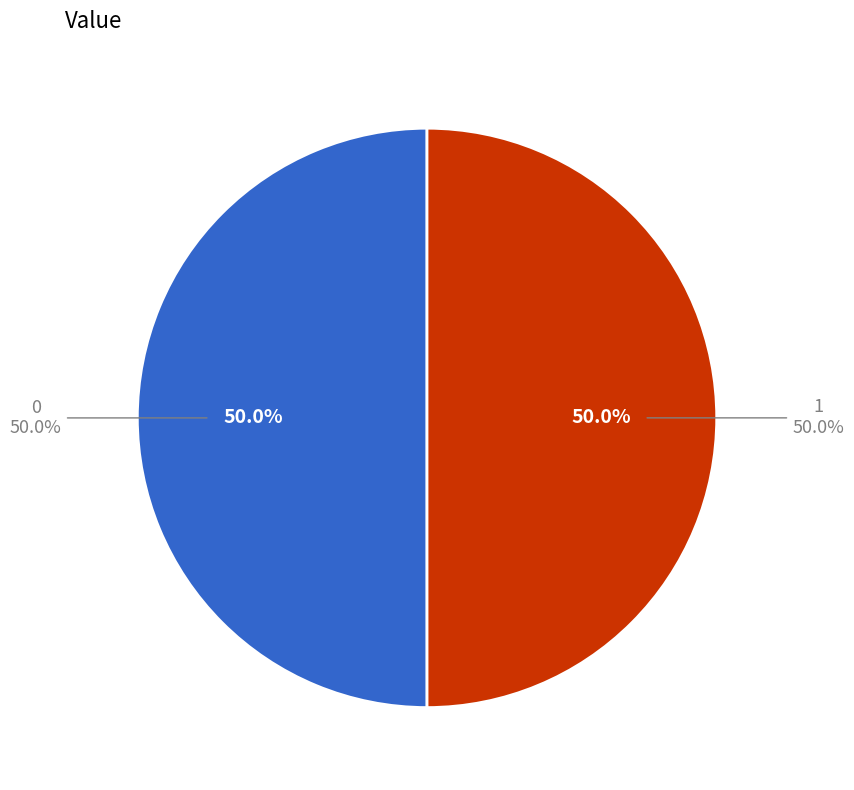

To the nearest percent, what percentage of the pie is 0?

50%